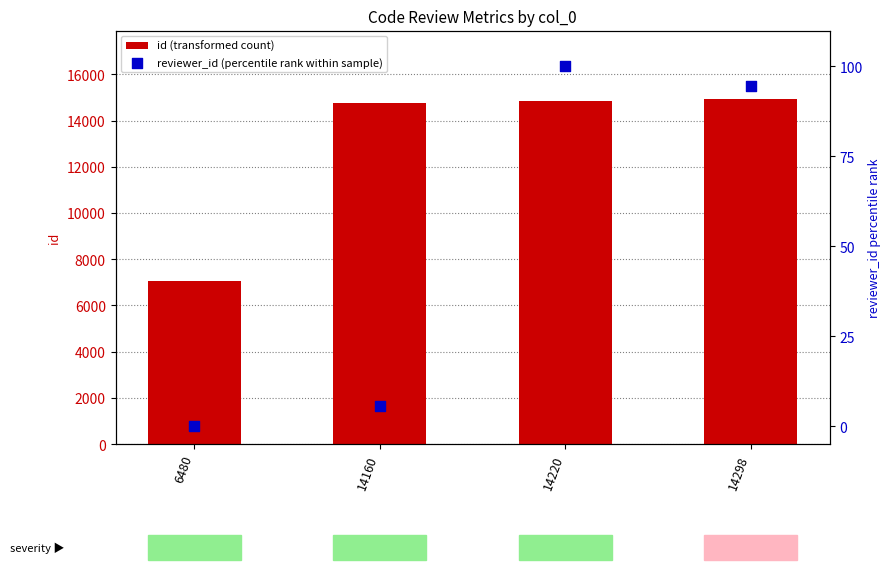

Is the value of id (transformed count) at 14298 greater than the value of reviewer_id (percentile rank within sample) at 14298?

Yes